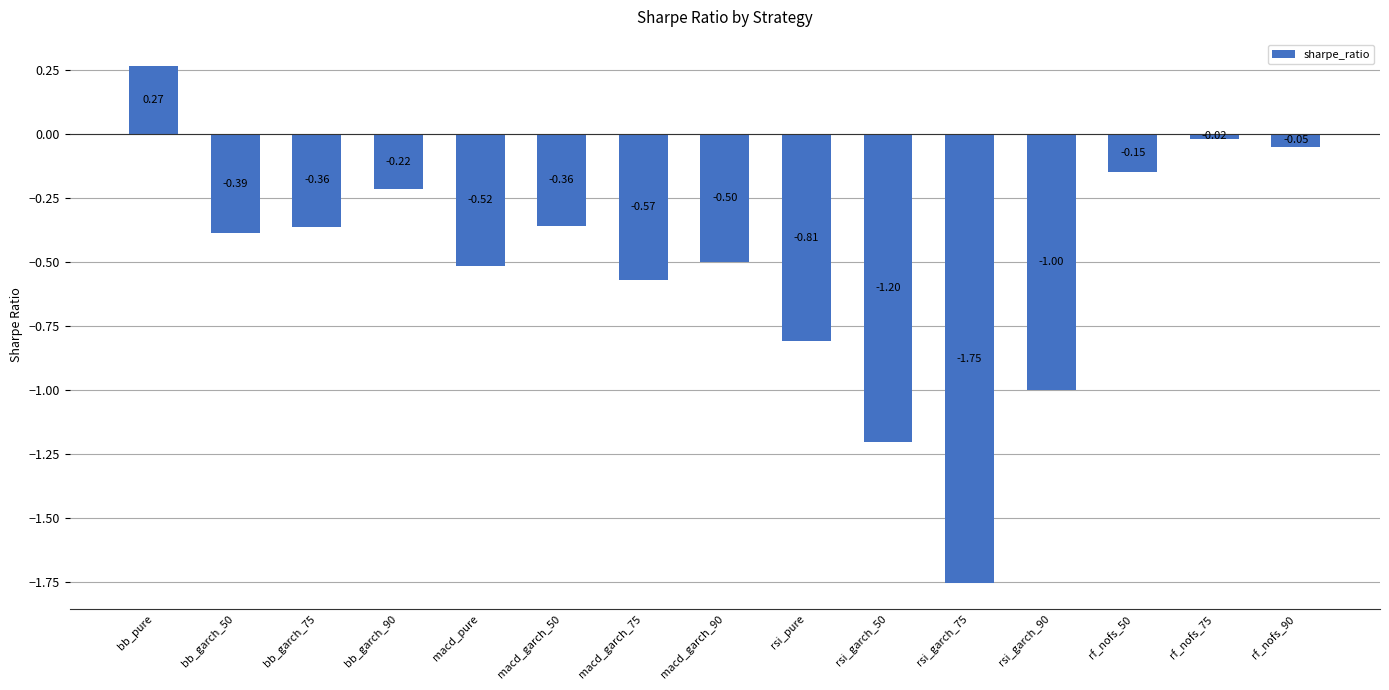

Which category has the highest value across all series?

bb_pure